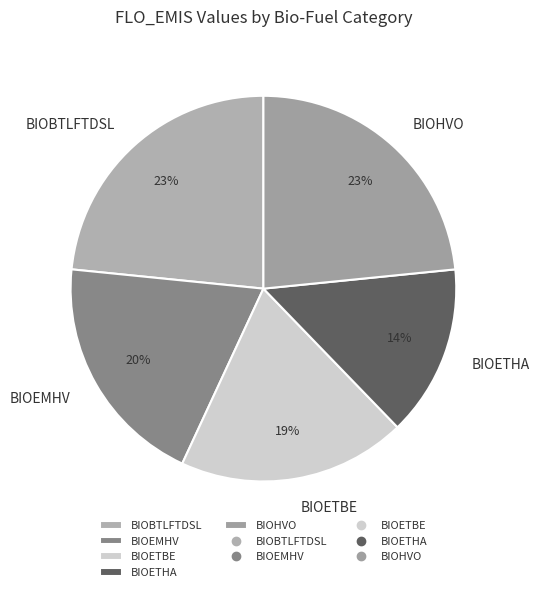

The BIOETHA slice represents 25% of the pie. True or false?

False